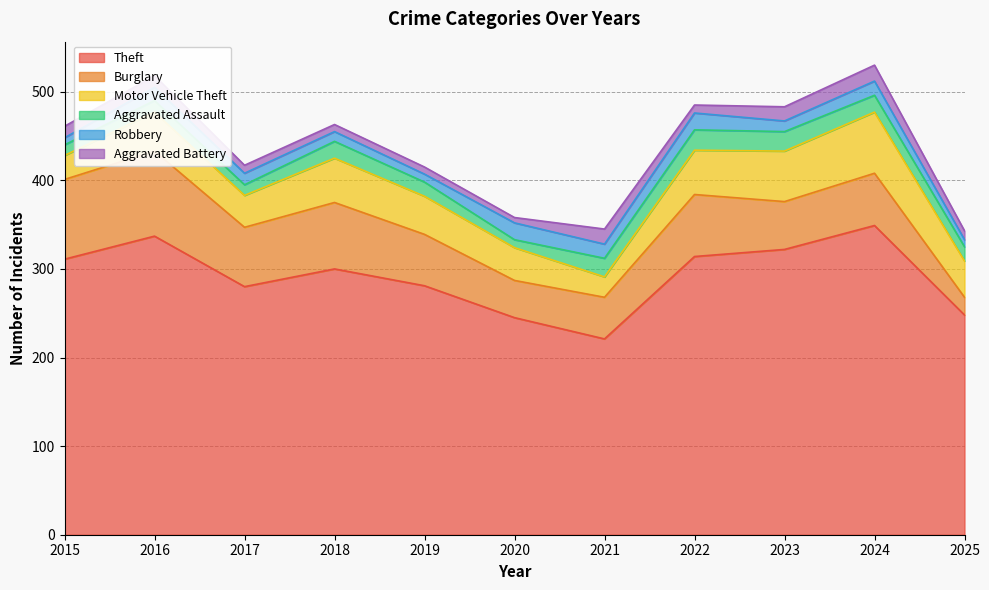

Which category has the lowest value in the Robbery series?

2015